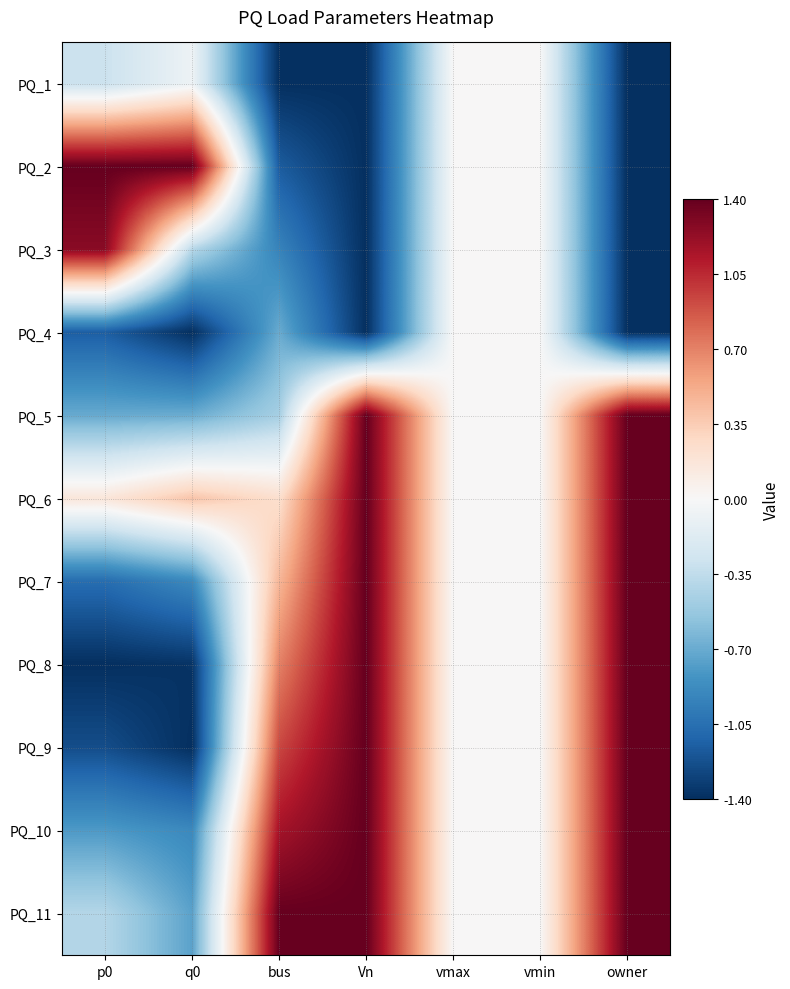

At which category is the sum across all series the highest?

Vn